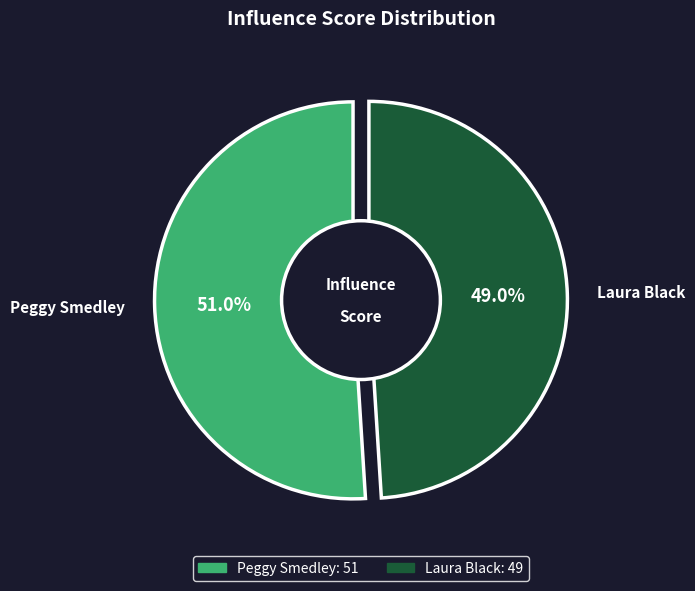

Approximately how many times larger is the value at Peggy Smedley compared to Laura Black?

1.0